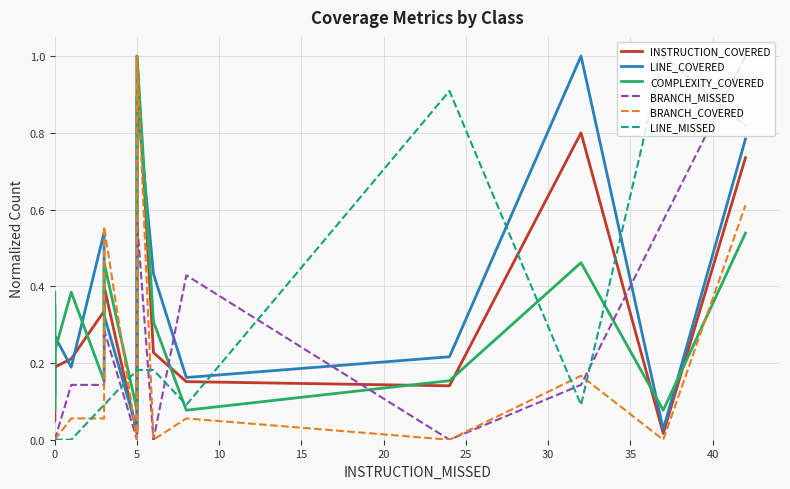

Is this an area chart (filled region under the line)?

No